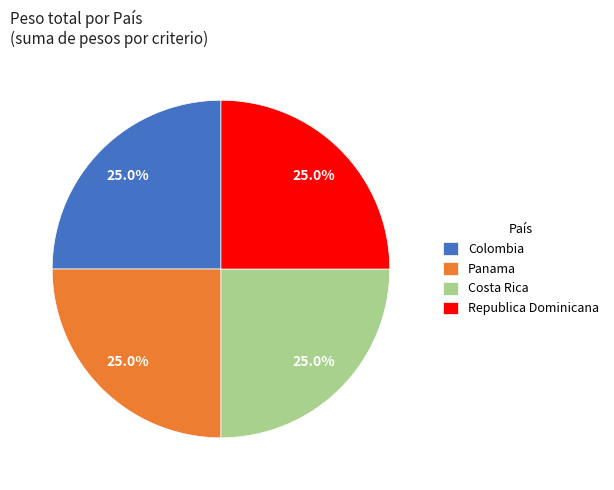

Does Costa Rica represent more than half of the total?

No